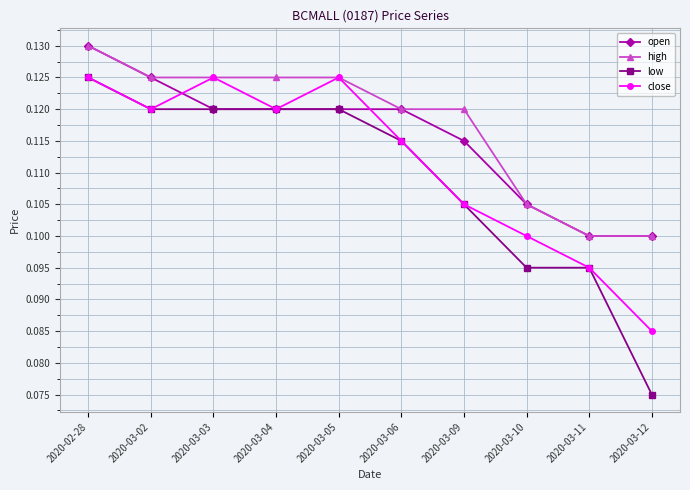

At which category does close reach its first local valley?

2020-03-02